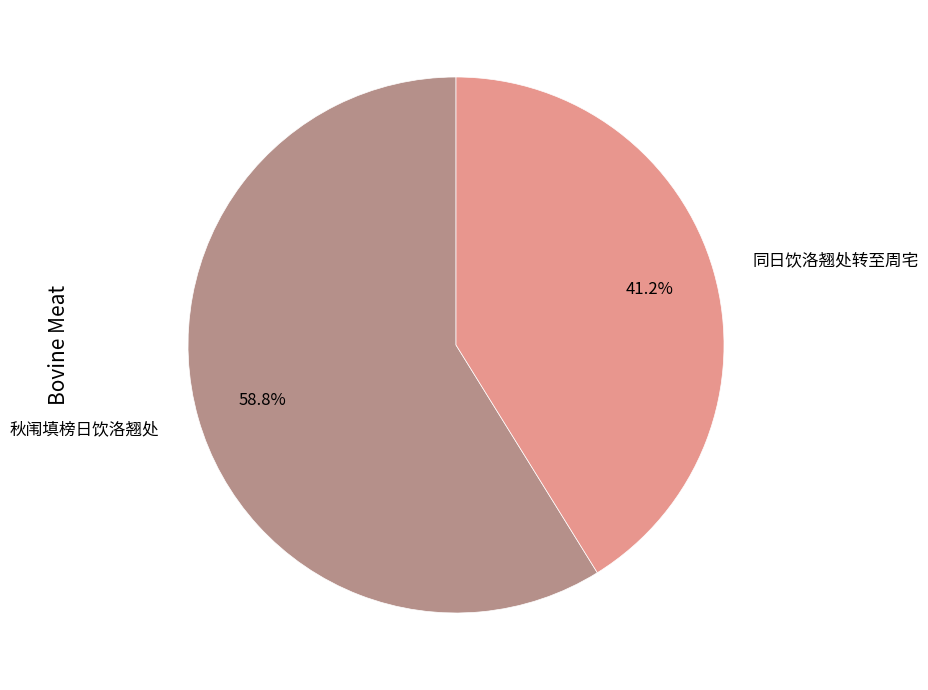

Is 同日饮洛翘处转至周宅 the majority of the pie?

No